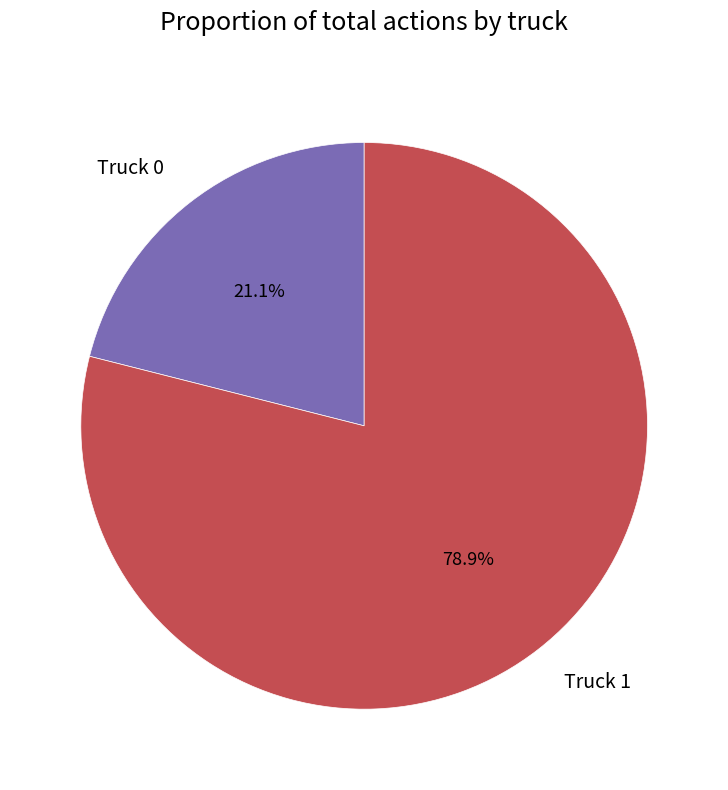

Between Truck 1 and Truck 0, which is larger?

Truck 1